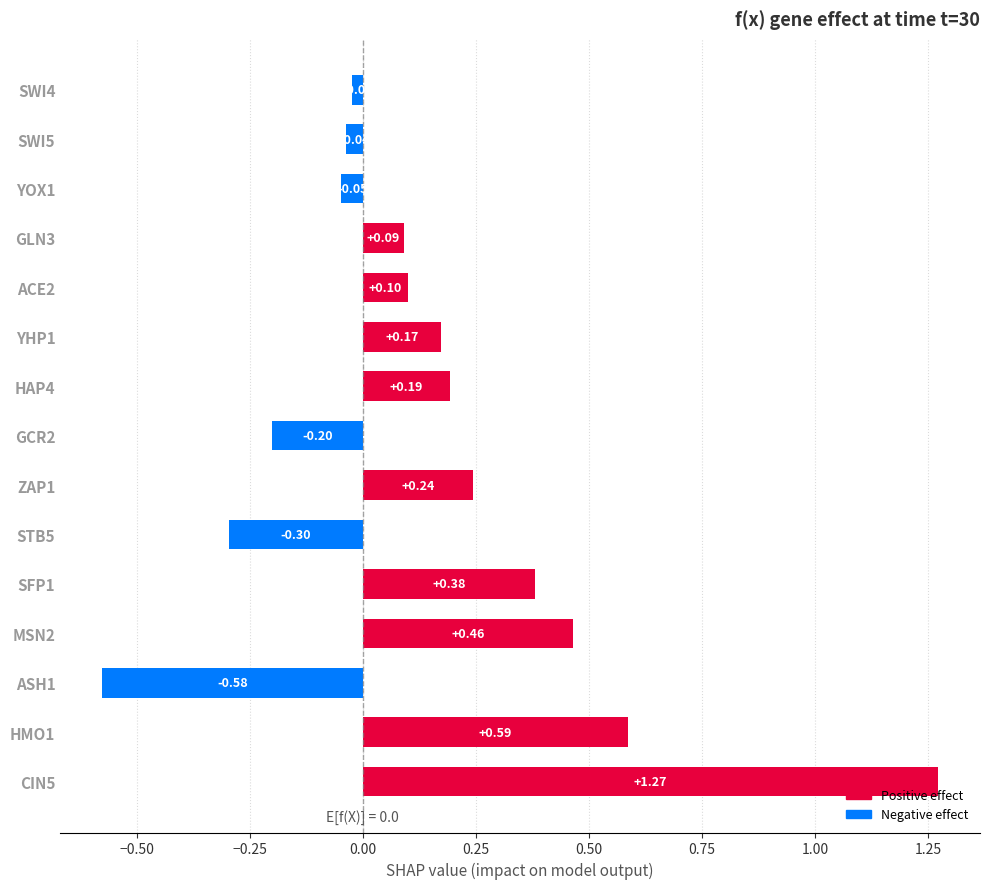

What is the difference between the second highest and minimum values?

1.2